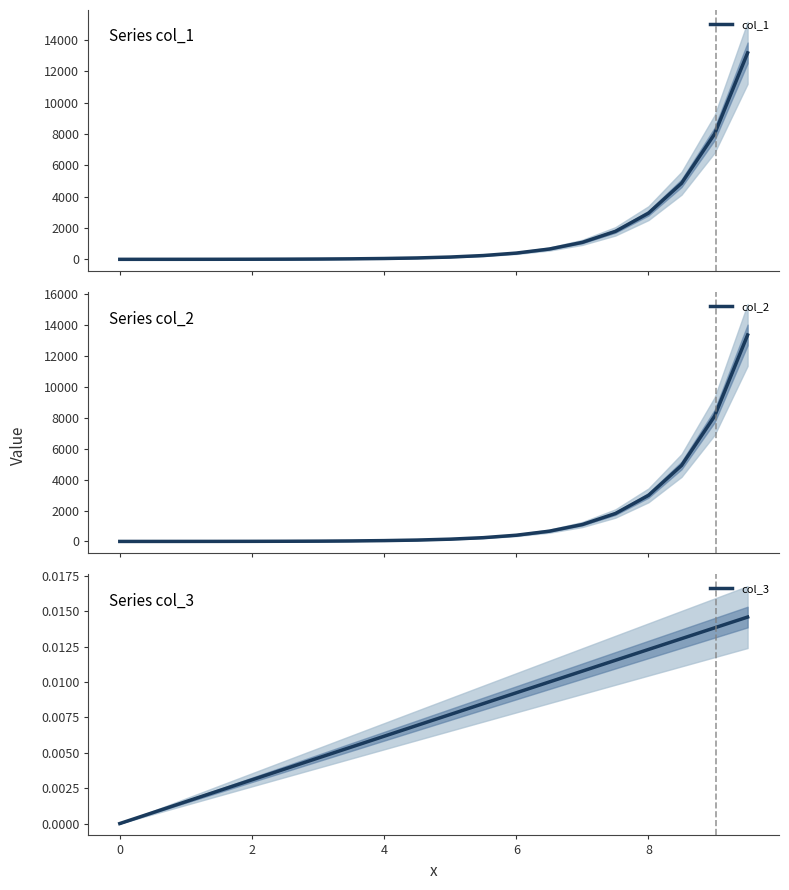

What is the highest value of the col_2 series?

13359.7